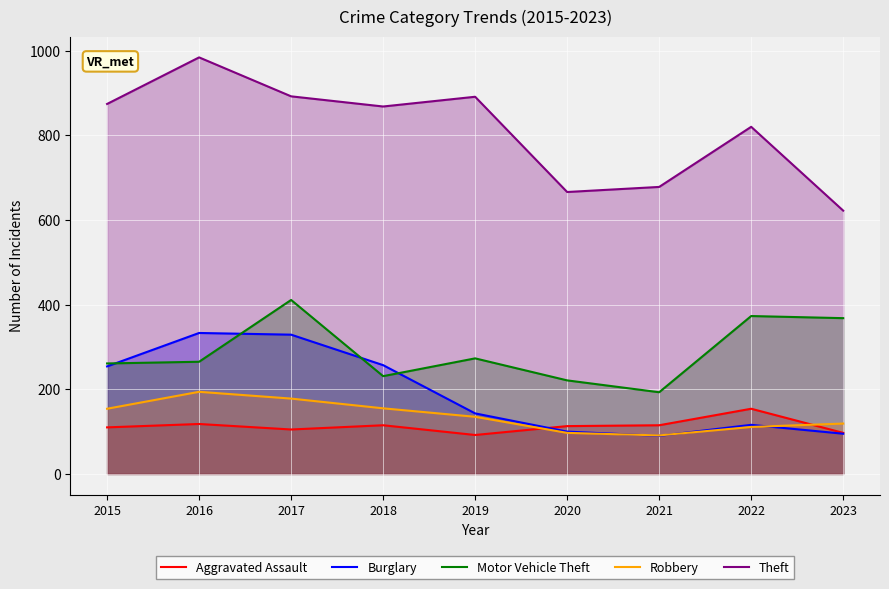

Which series ends up on top after the final intersection of Robbery and Burglary?

Robbery